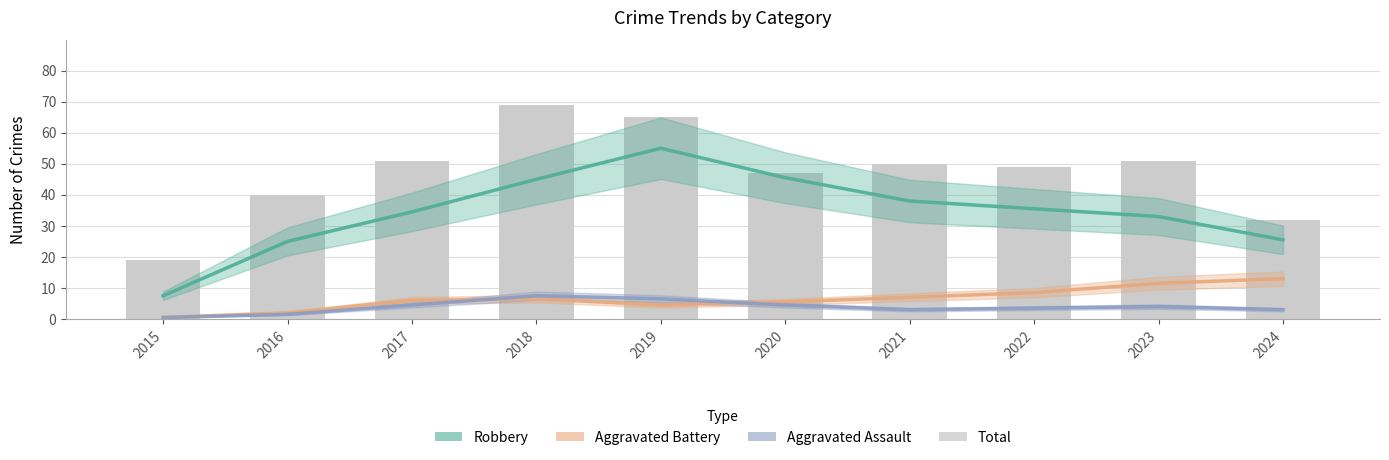

What is the total value across all series at 2020?

102.5